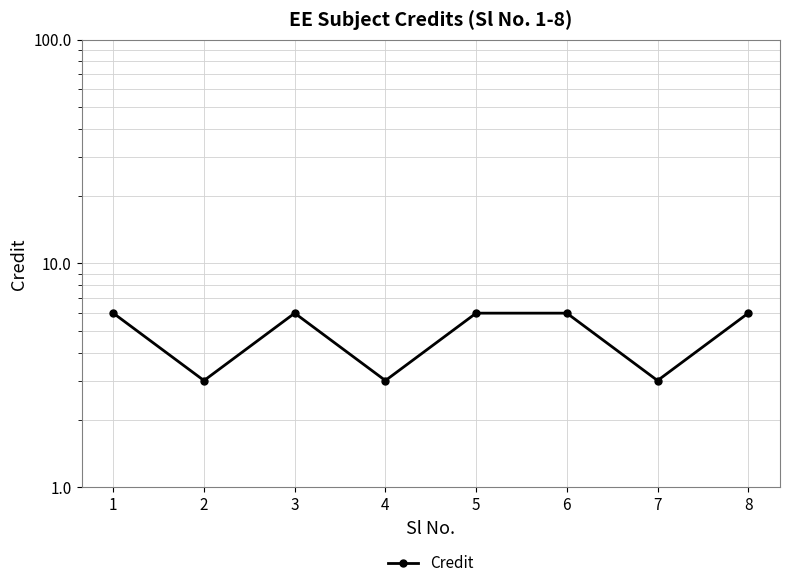

True or false: the data shows 6 at 3.

True